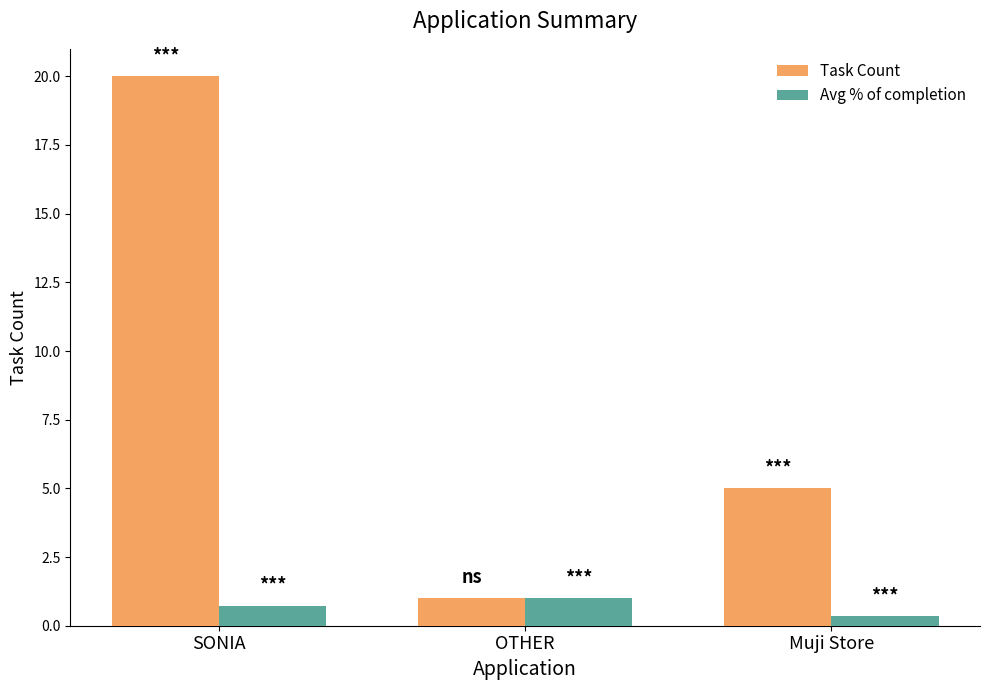

What is the label of the 1st bar from the right?

Muji Store